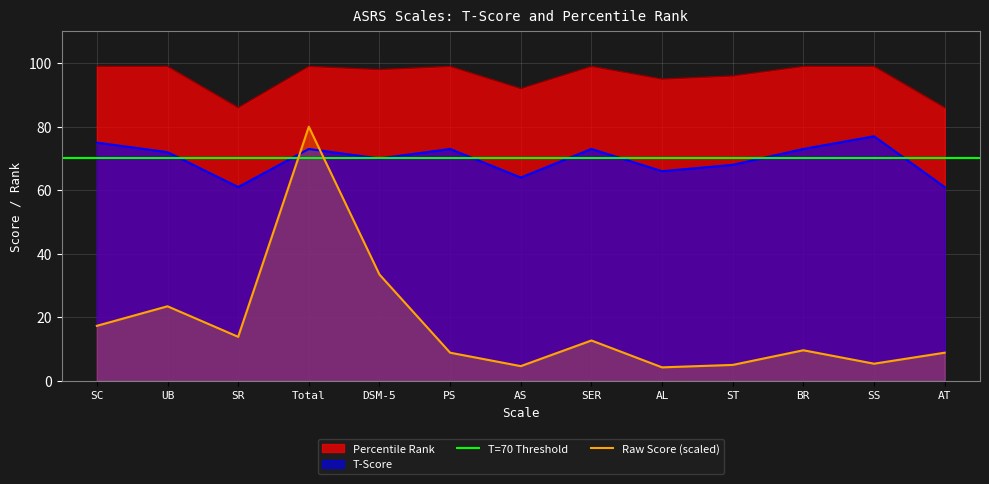

True or false: T-Score and Percentile Rank intersect in this chart.

False